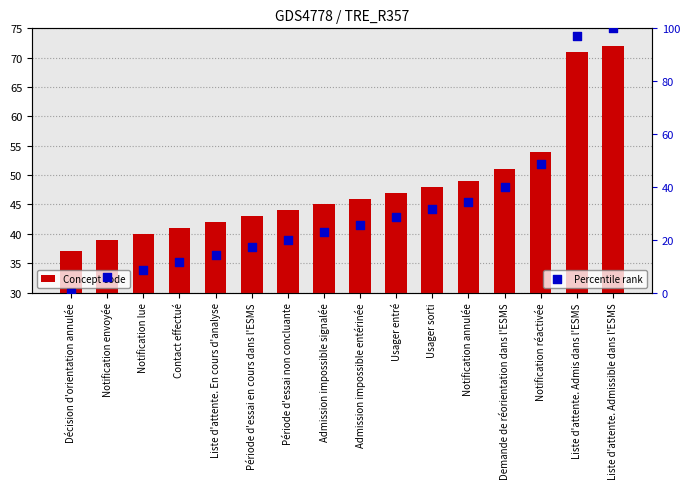

Which series has the widest spread of Y values?

Percentile rank